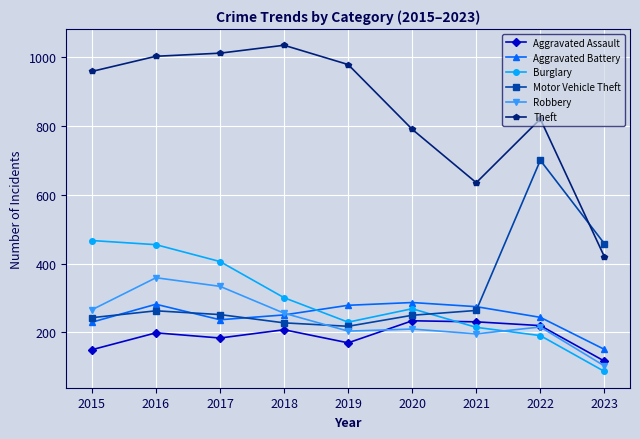

How many lines are shown in the chart?

6